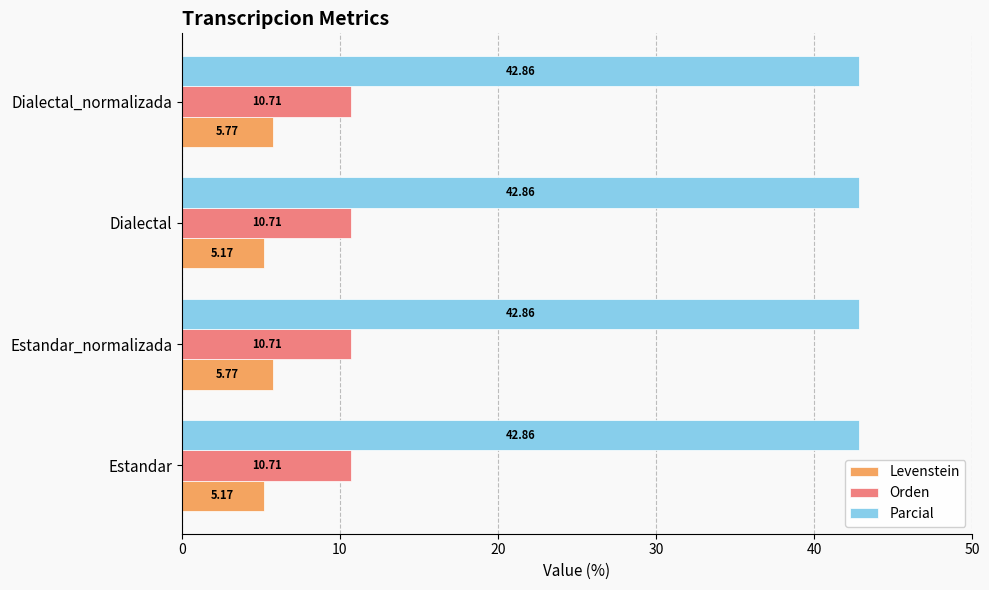

What is the total value across all series at Dialectal?

58.7